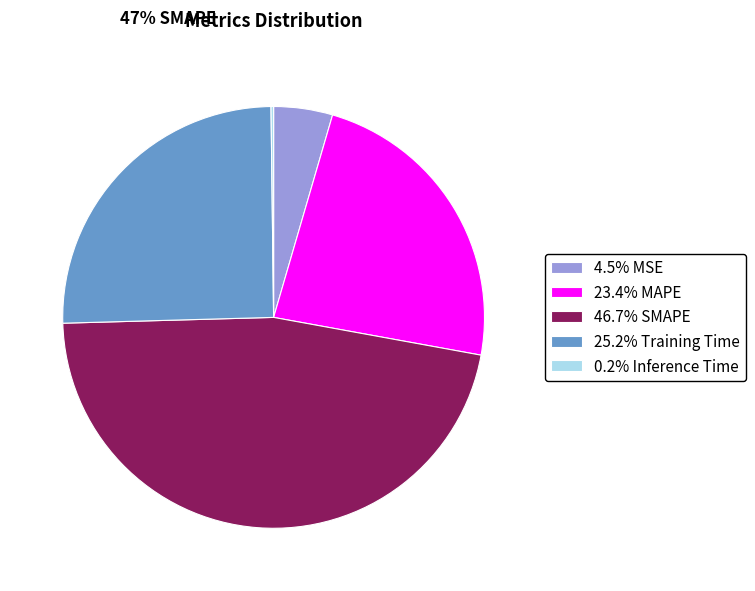

Approximately how many times larger is the value at 23.4% MAPE compared to 25.2% Training Time?

0.9